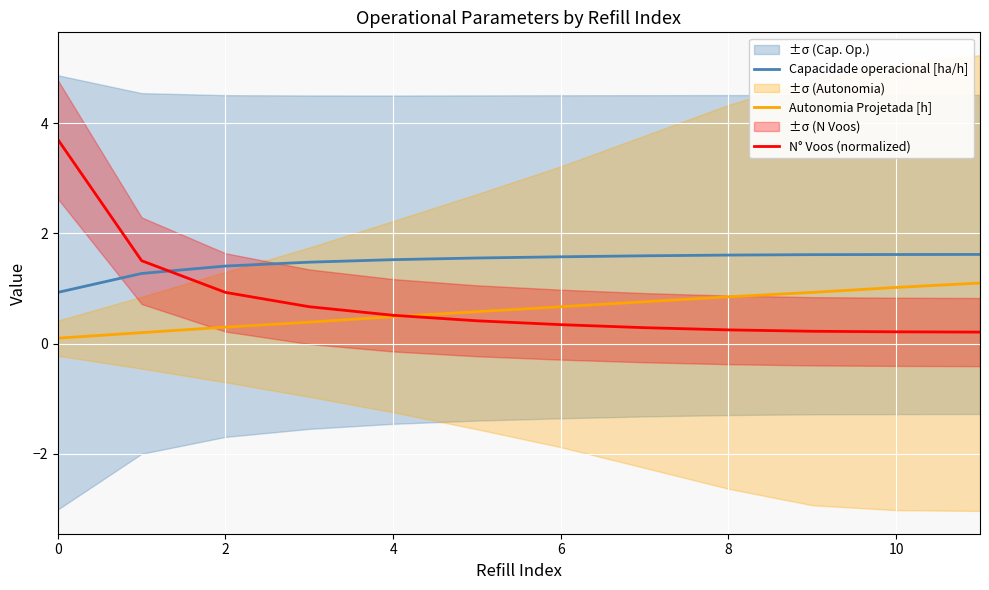

Which series ends up on top after the final intersection of Autonomia Projetada [h] and N° Voos (normalized)?

Autonomia Projetada [h]